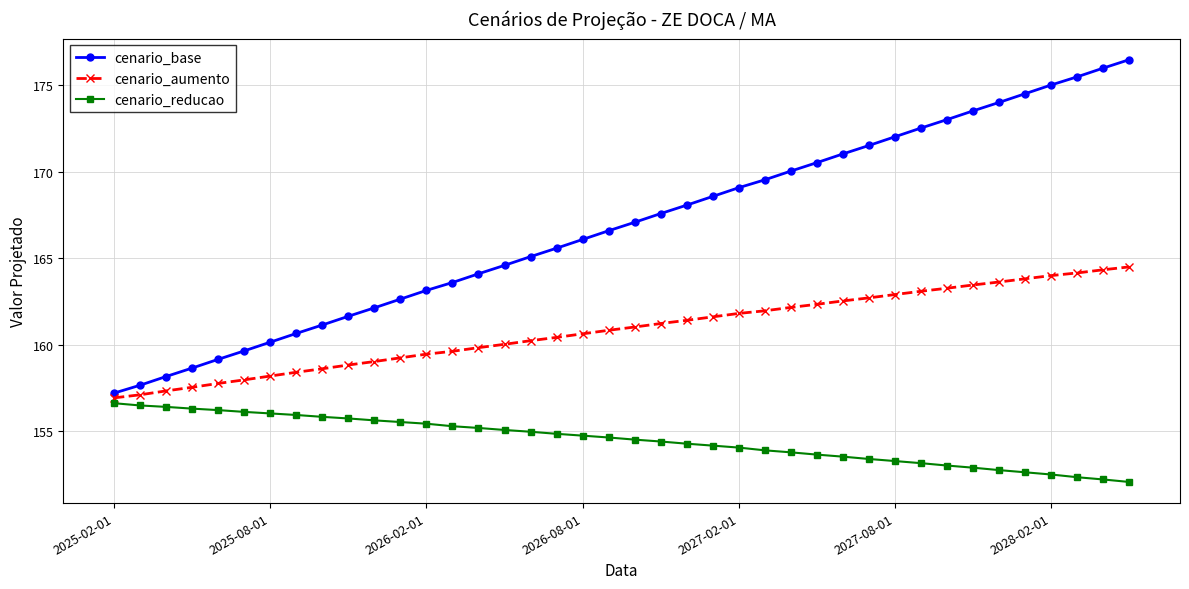

What is the difference between the maximum and minimum values in the cenario_aumento series?

7.6